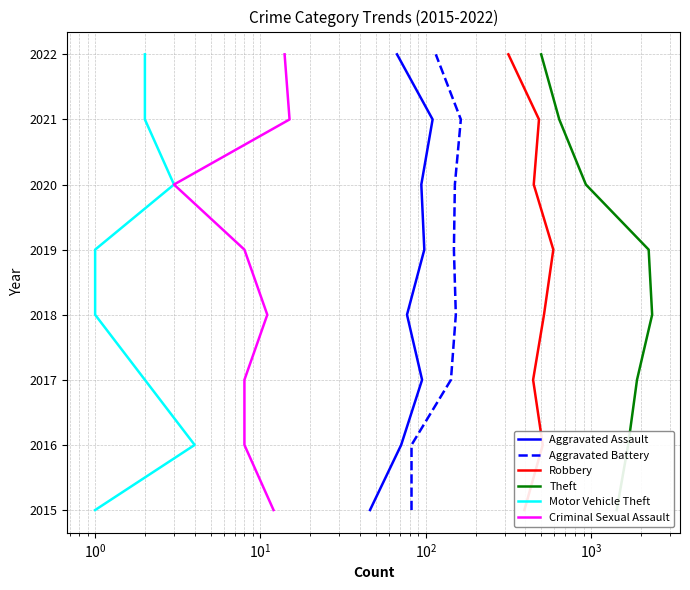

Does the chart have visible grid lines?

Yes